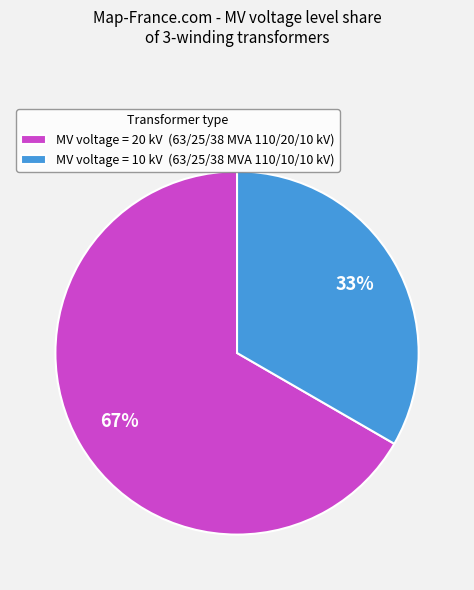

Is it true that MV voltage = 20 kV (63/25/38 MVA 110/20/10 kV) is 72% of the pie?

False